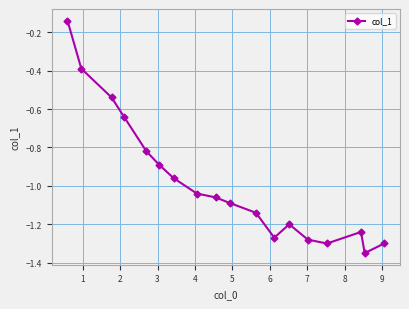

How many lines are shown in the chart?

1